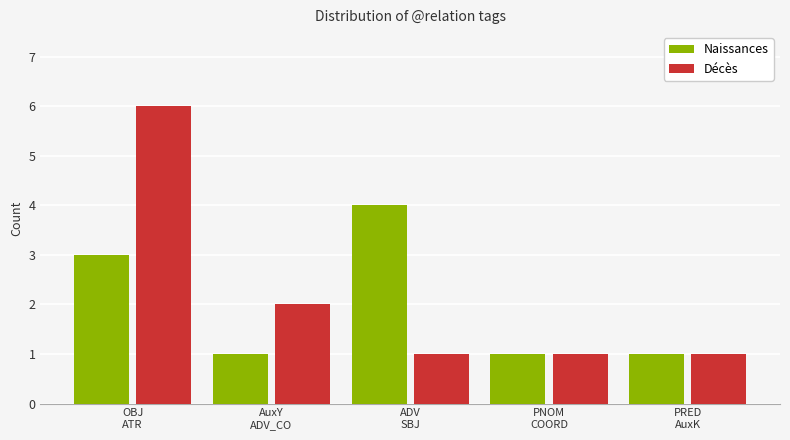

Reading right to left, extract all data points from this chart.

Naissances: 1	1	4	1	3
Décès: 1	1	1	2	6